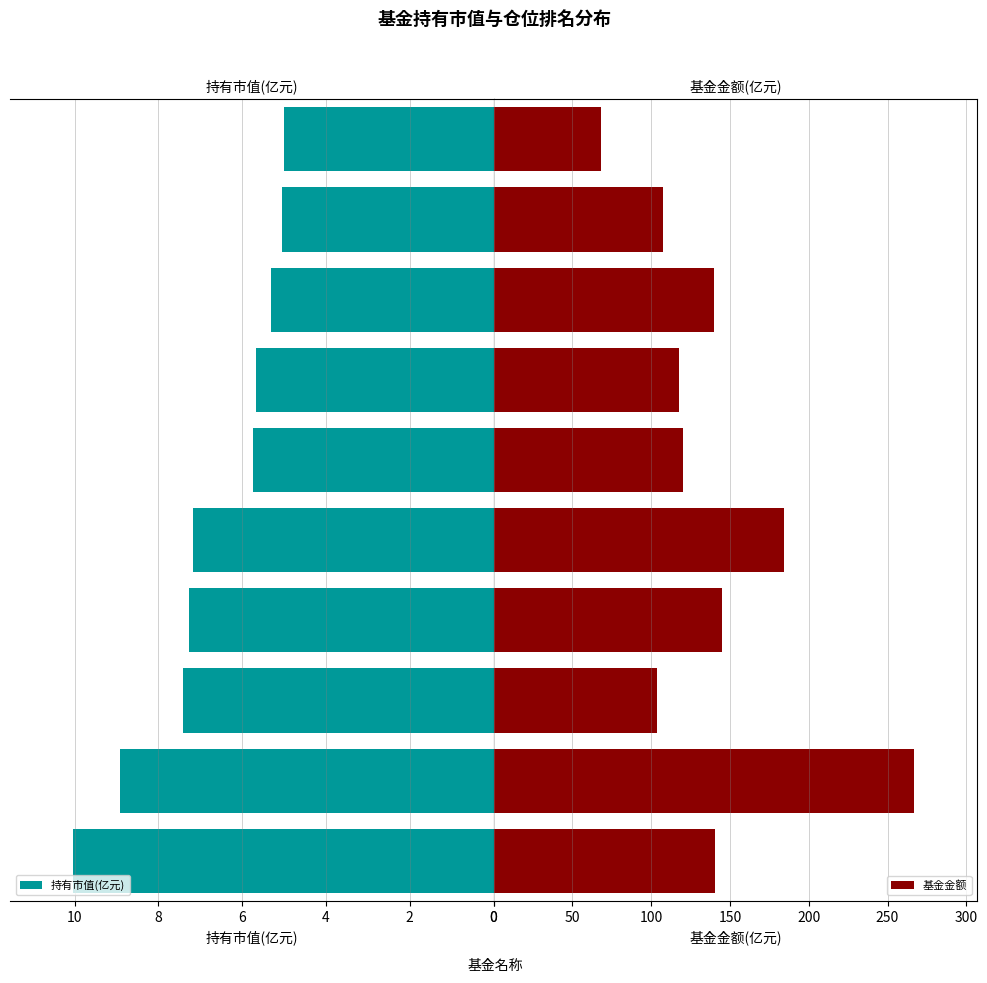

Count the number of data series in this chart.

2